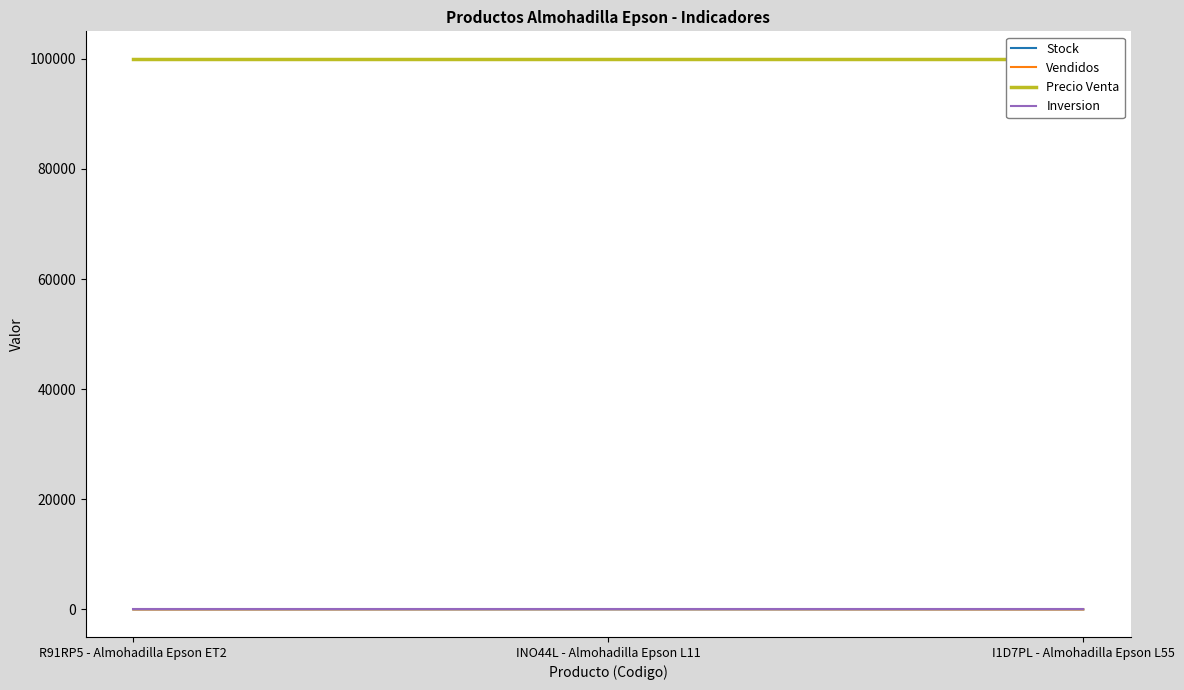

List the labels in order of Stock value, largest first.

INO44L - Almohadilla Epson L11, I1D7PL - Almohadilla Epson L55, R91RP5 - Almohadilla Epson ET2